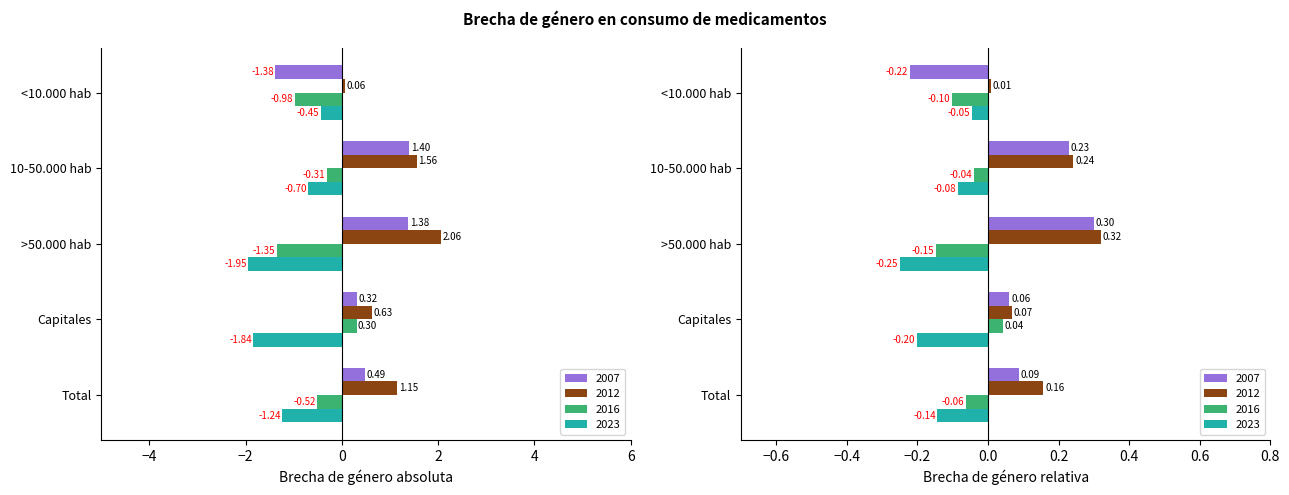

At how many categories does at least one series exceed -1?

5